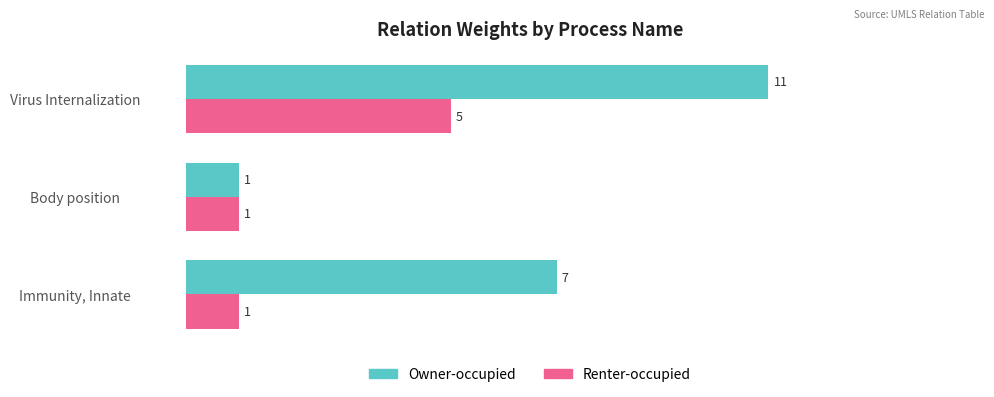

At which category is the sum across all series the highest?

Virus Internalization